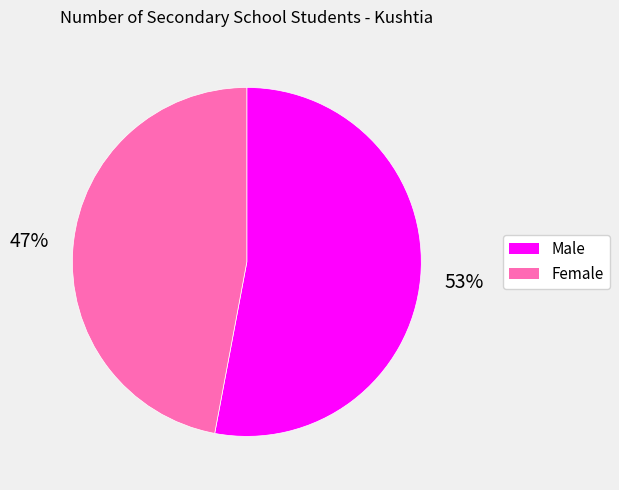

To the nearest percent, what percentage of the pie is Male?

53%